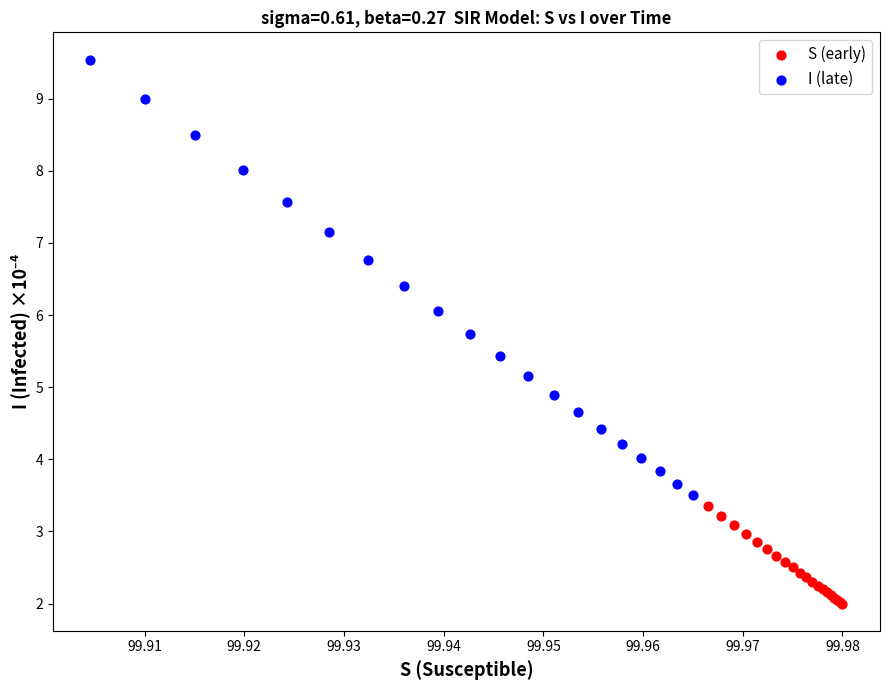

Which series has the widest spread of Y values?

I (late)